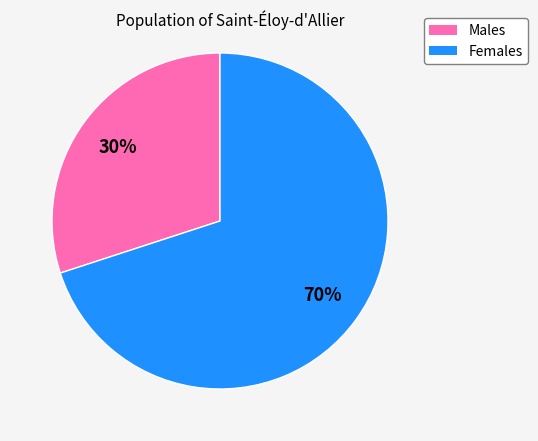

True or false: Males accounts for 25% of the total.

False